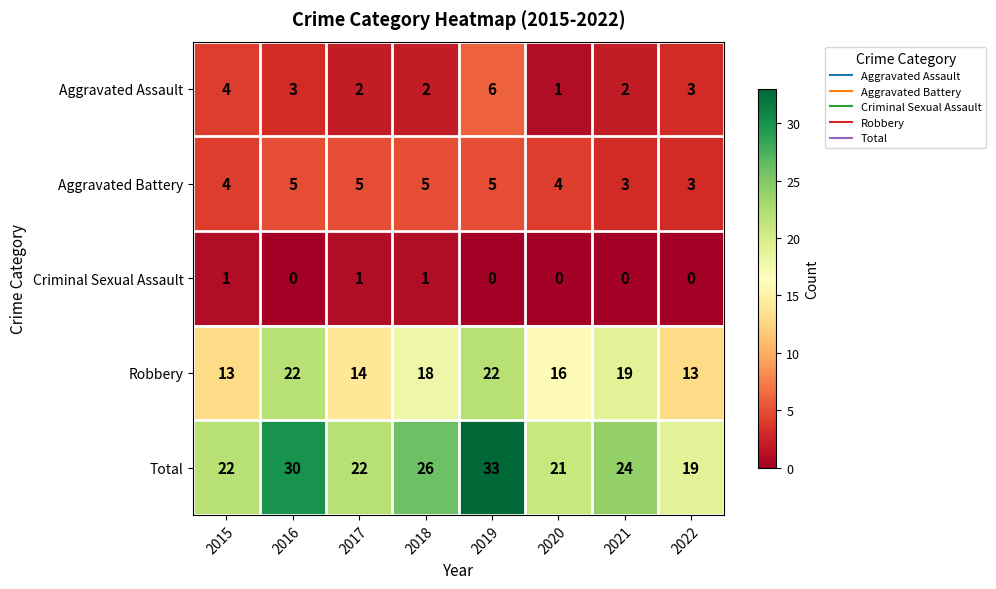

Between 2017 and 2022, which series saw the biggest shift?

Total